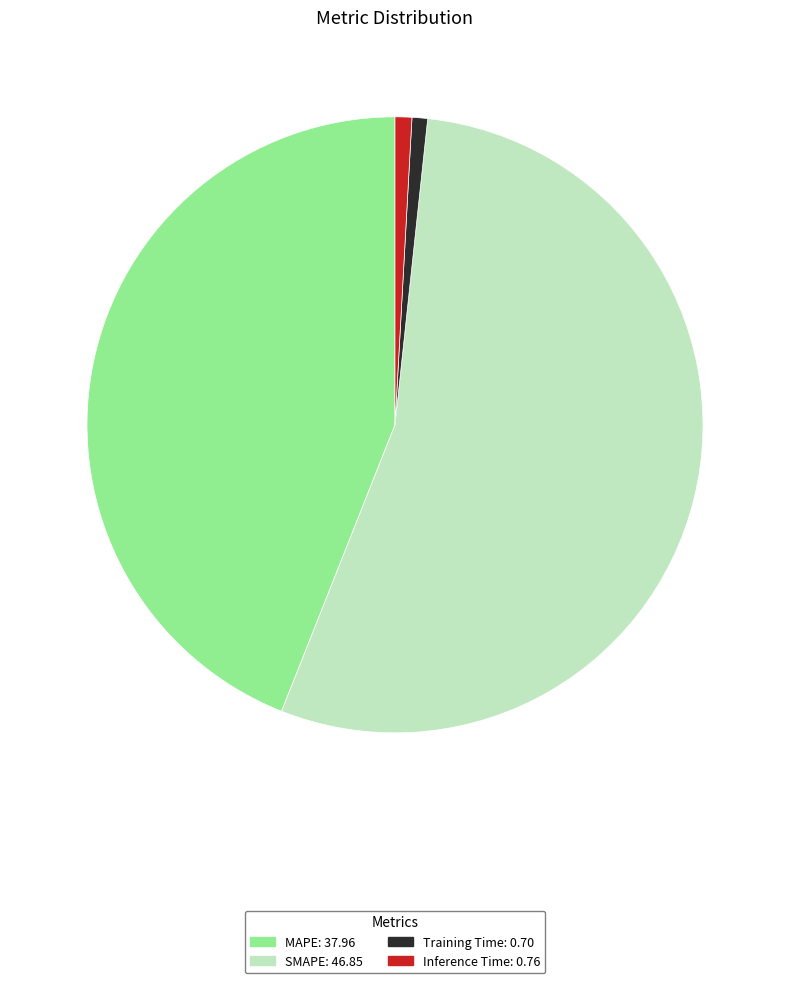

The SMAPE slice represents 62% of the pie. True or false?

False